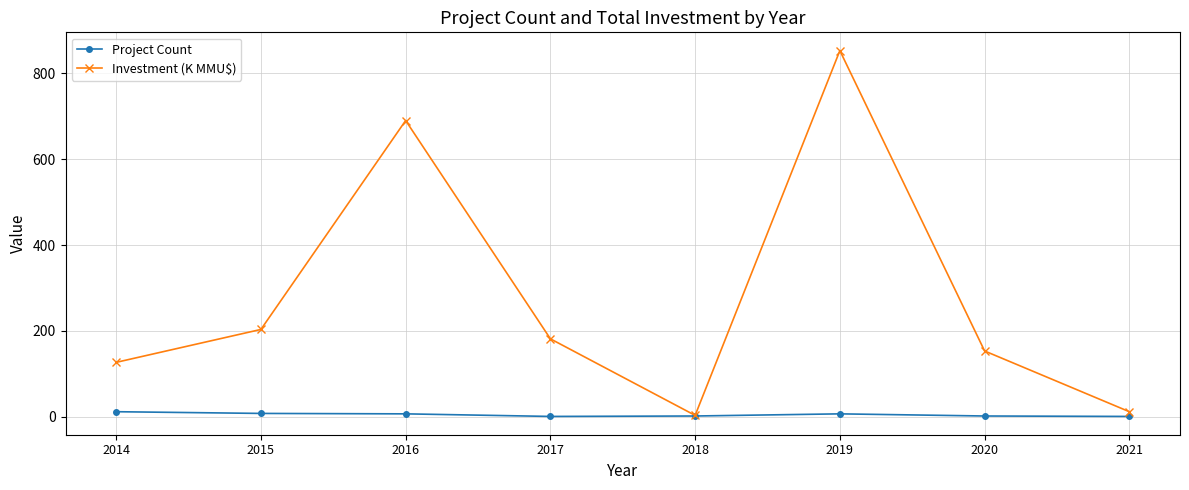

At which category does the chart reach its peak across all series?

2019